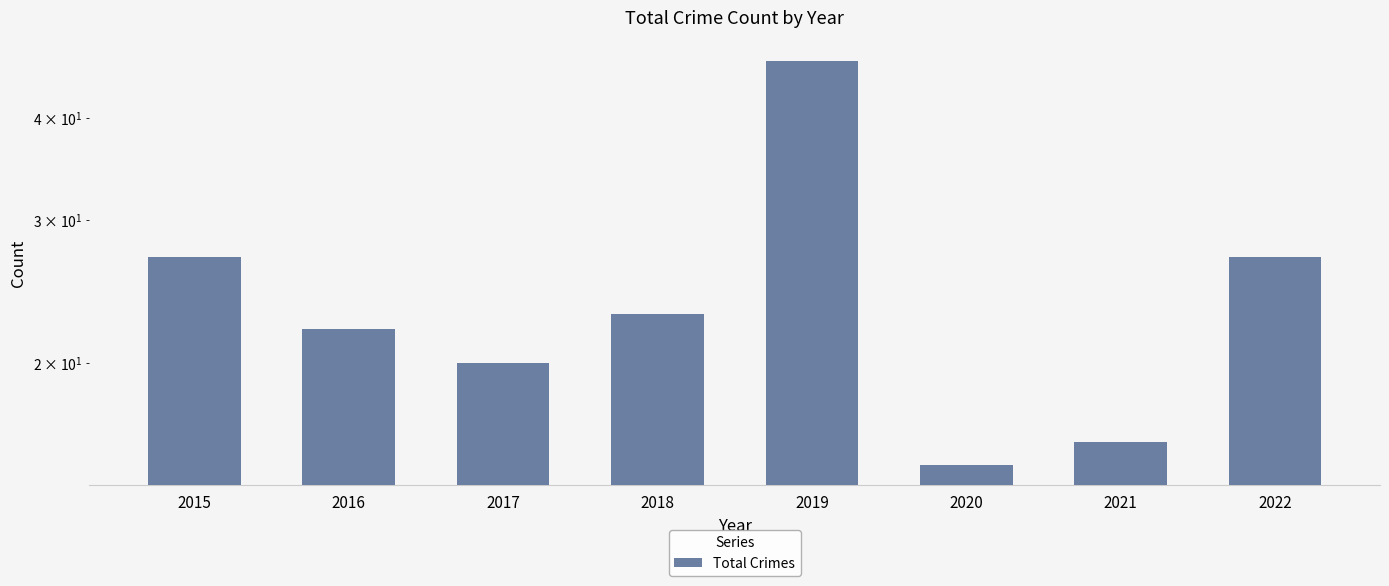

What is the smallest value displayed?

15